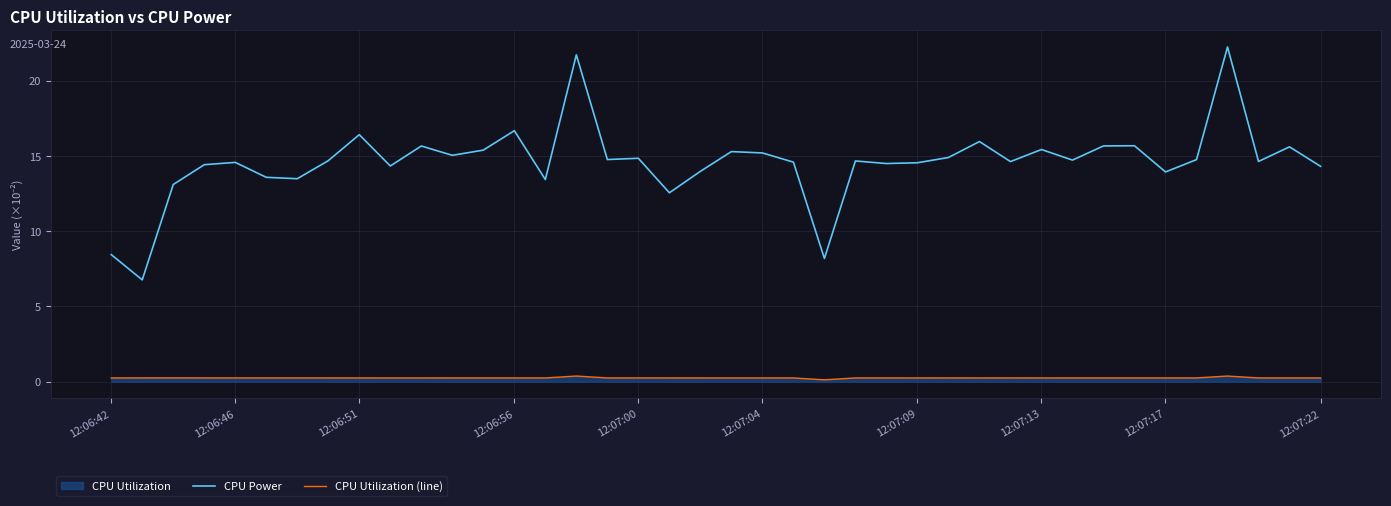

What is the sum of the CPU Utilization (line) values at 12:06:42 and 12:07:22?

0.5